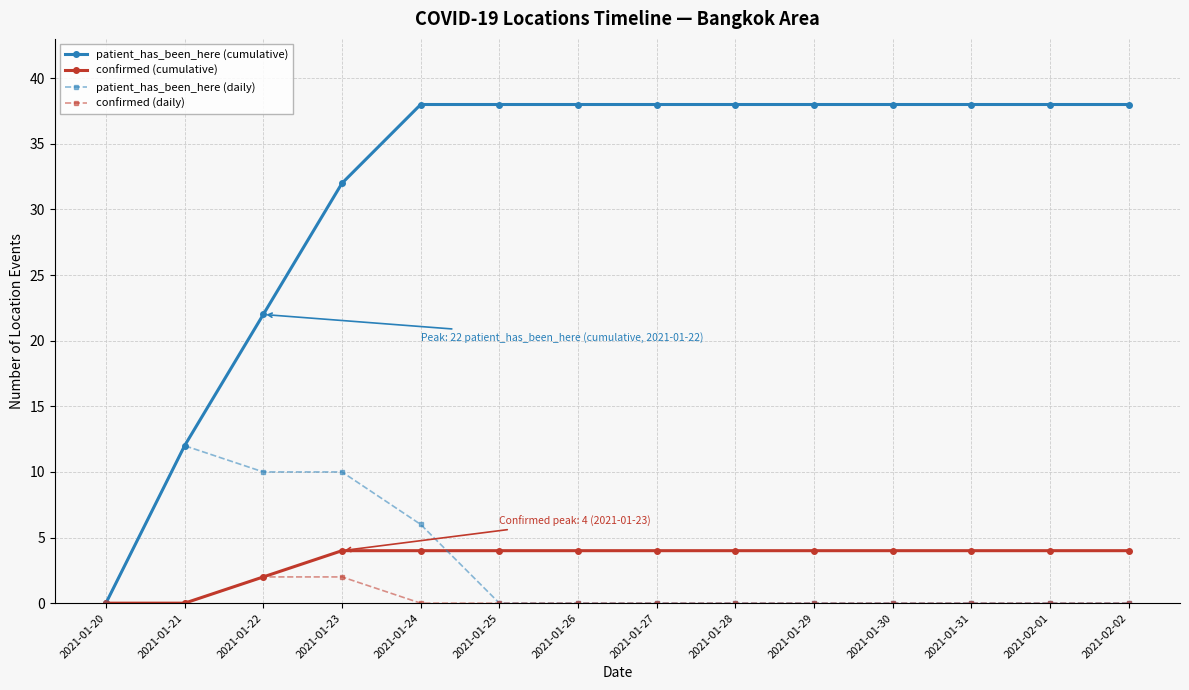

What is the difference between the patient_has_been_here (daily) values at 2021-01-24 and 2021-02-01?

6